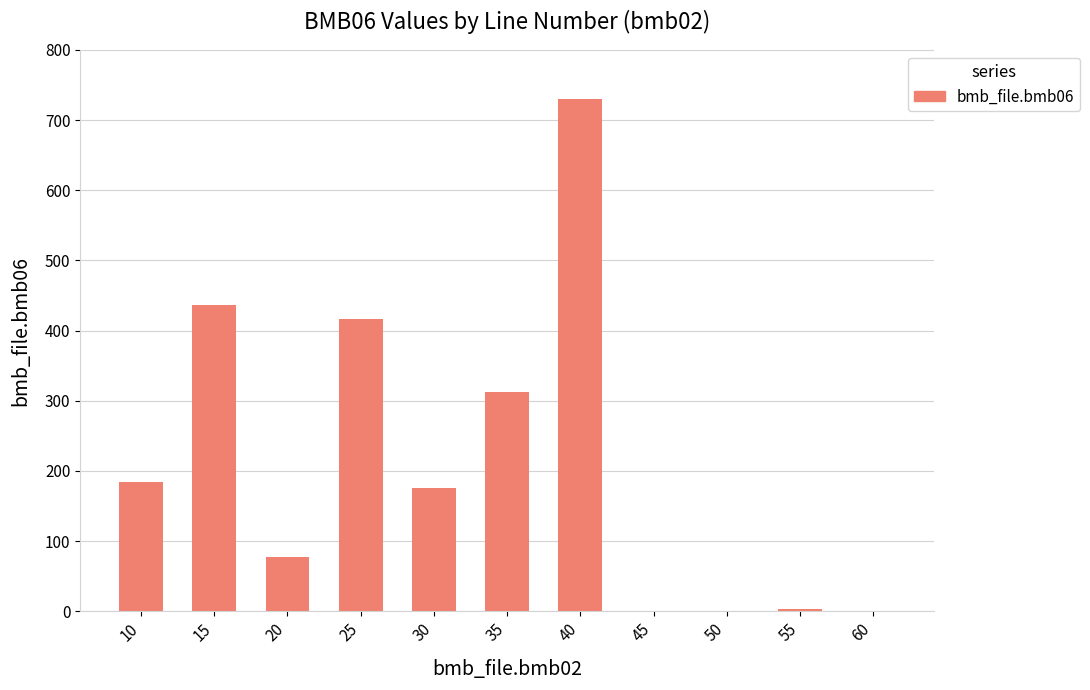

The value at 10 is 248.3. True or false?

False